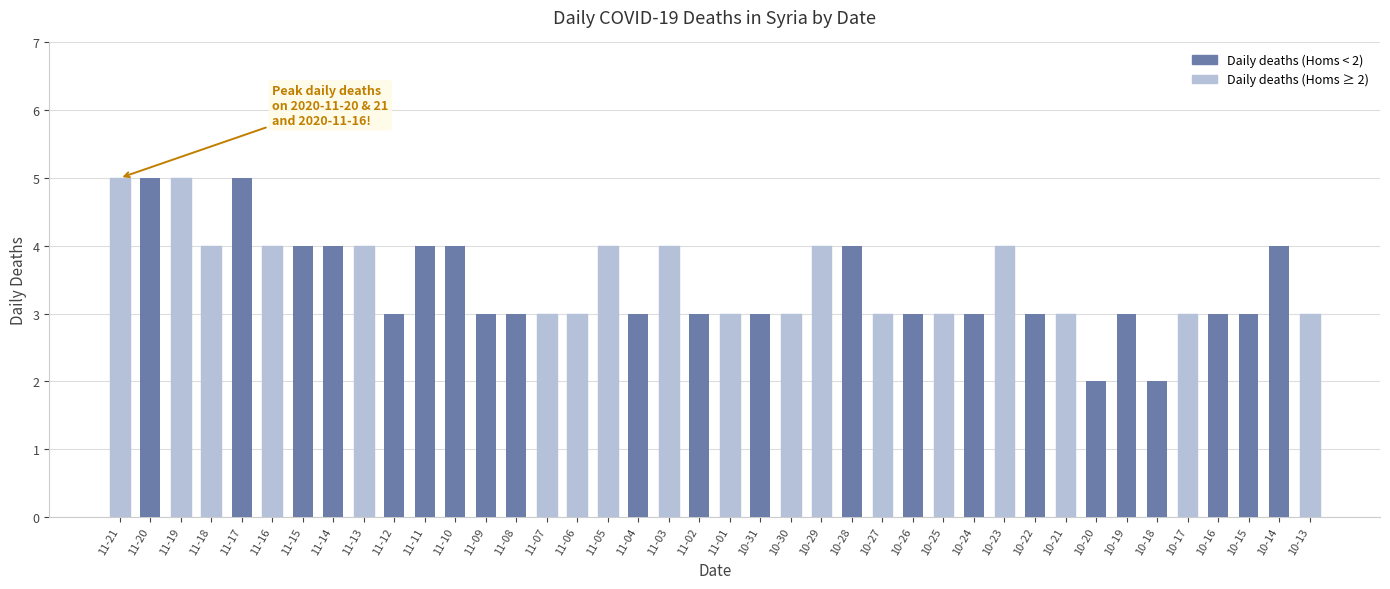

What is the maximum value shown in the chart?

5